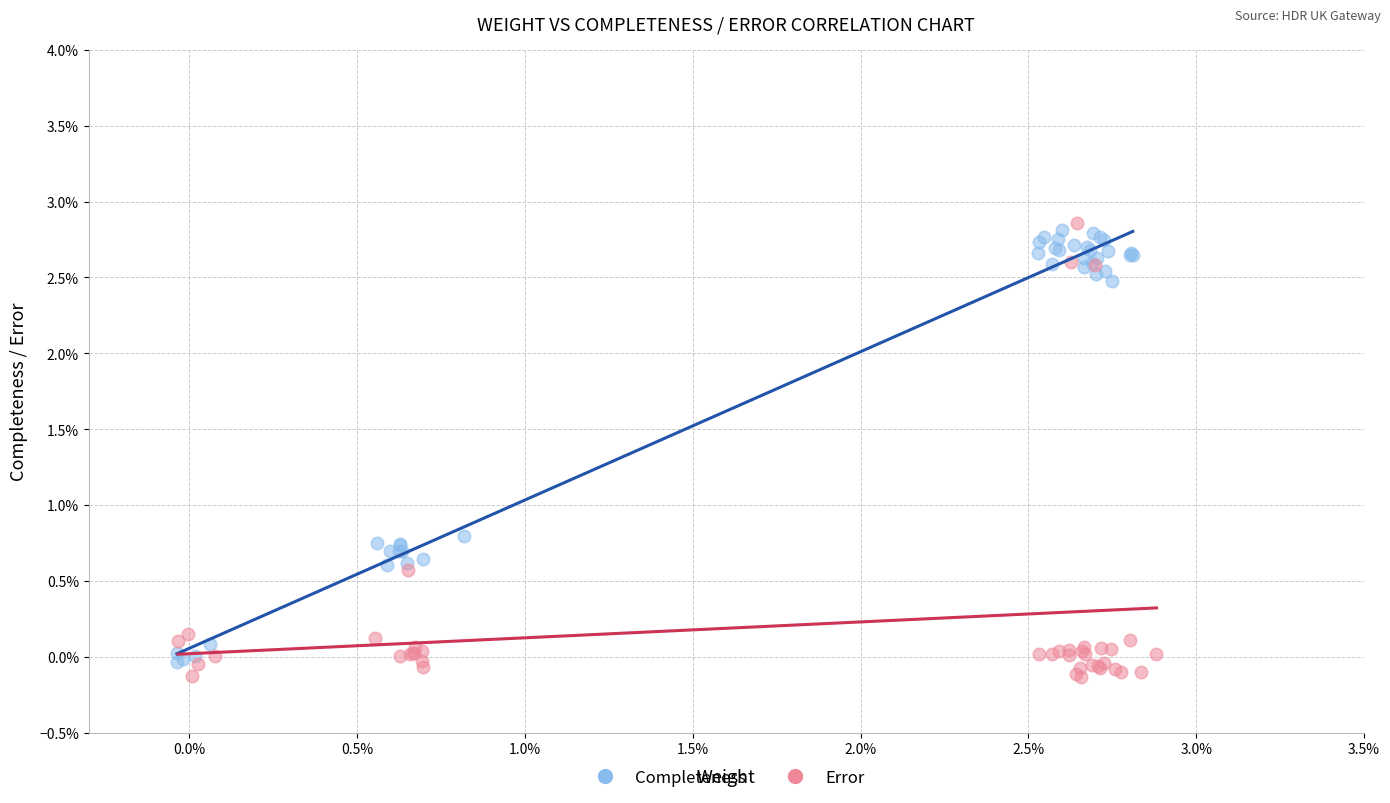

Which series contains the lowest Y value?

Error